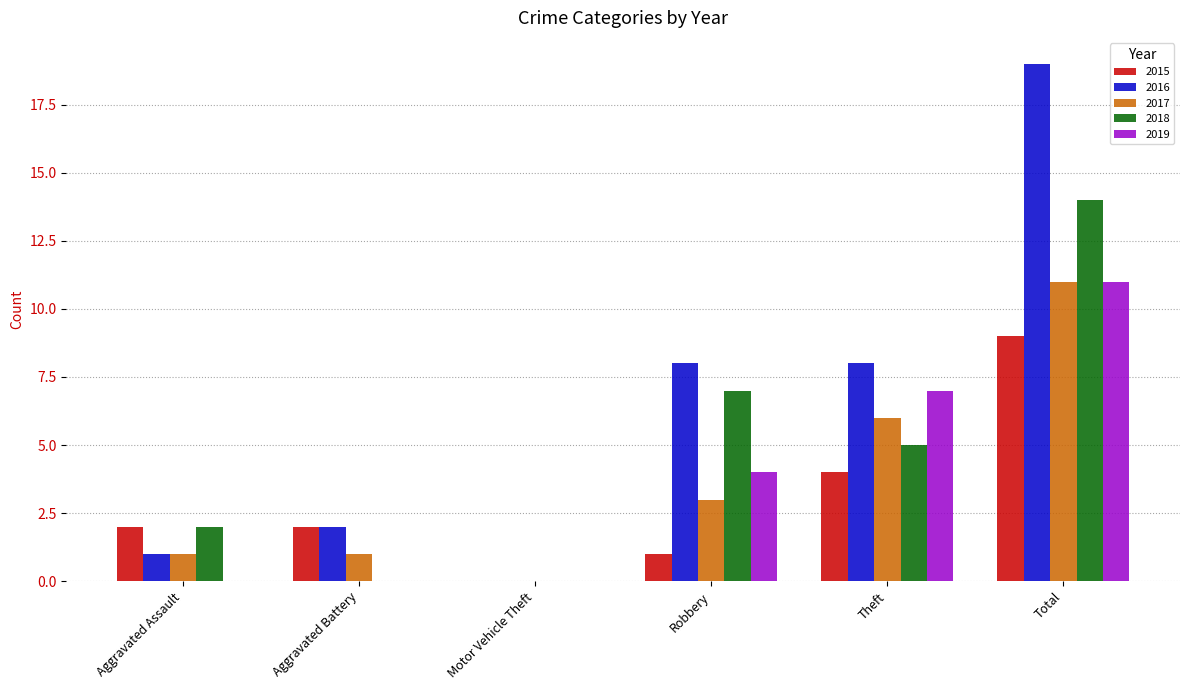

What is the total value across all series at Robbery?

23